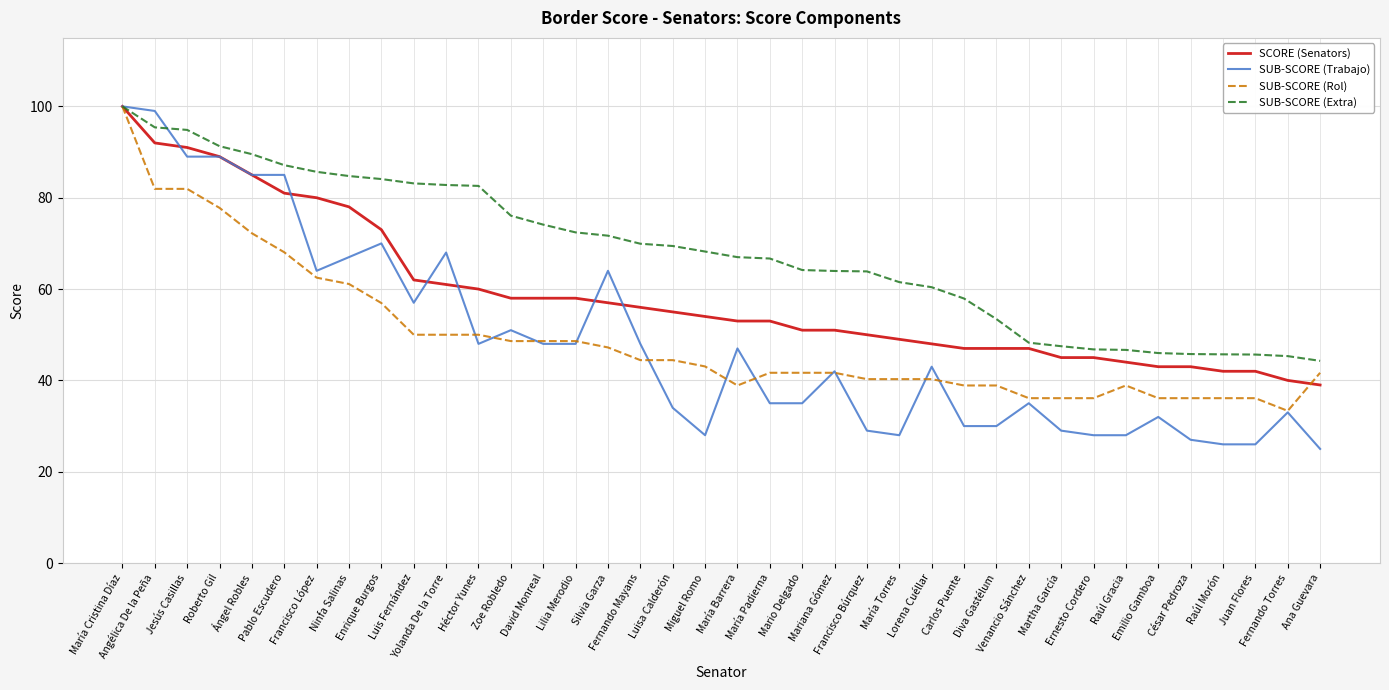

True or false: SUB-SCORE (Rol) and SCORE (Senators) cross at least once.

True